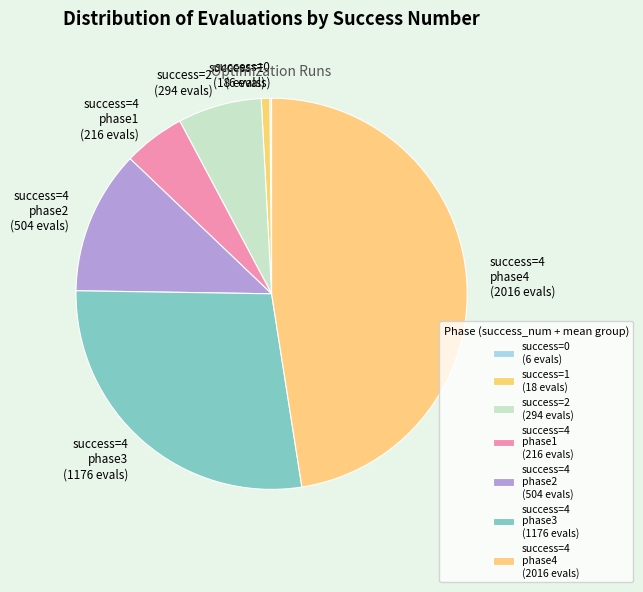

Do success=4 phase4 (2016 evals) and success=2 (294 evals) together represent more than half of the pie?

Yes